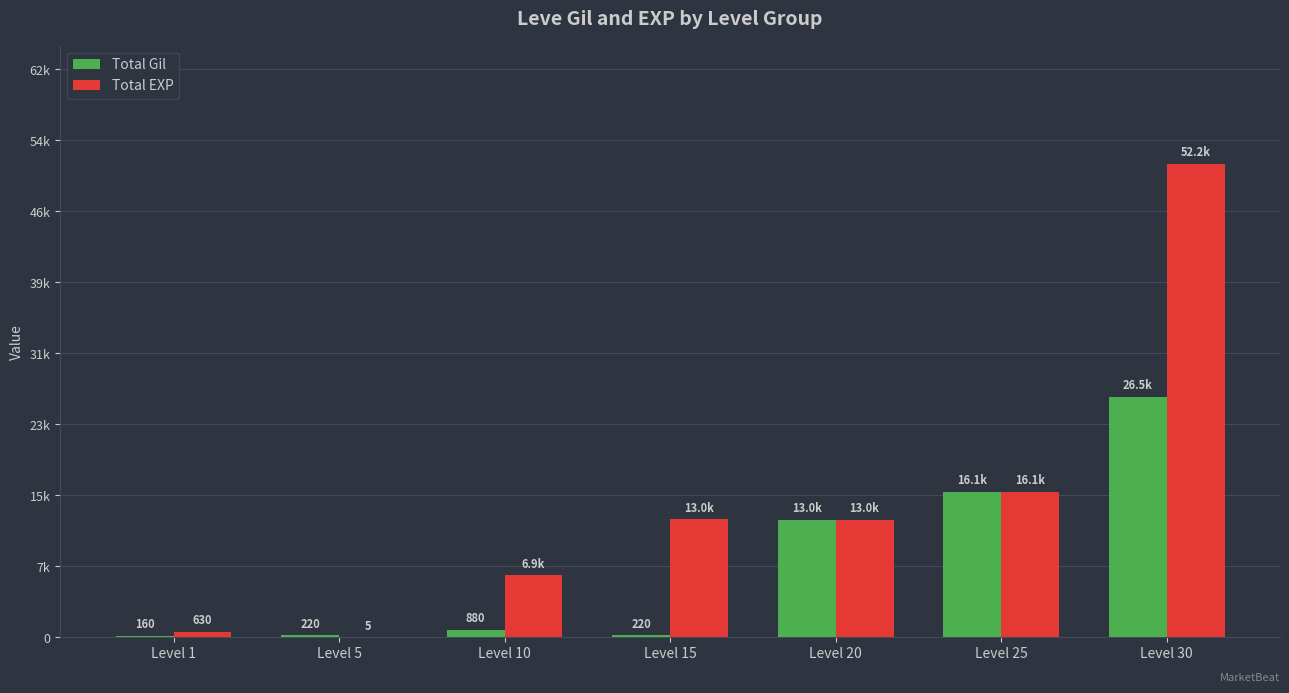

What are all the series names shown in the legend?

Total Gil, Total EXP